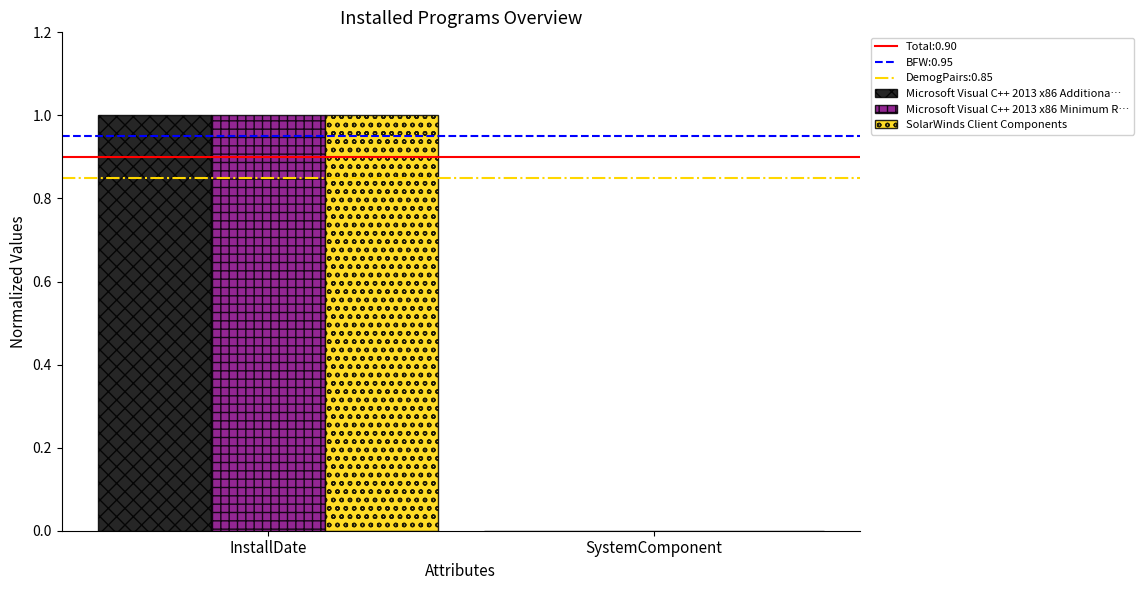

True or false: SolarWinds Client Components has a value of 1.0 at InstallDate.

True